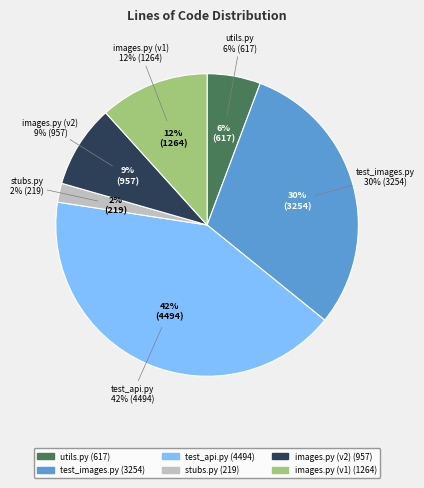

To the nearest percent, what is the combined percentage of images.py (v1) and test_api.py?

53%